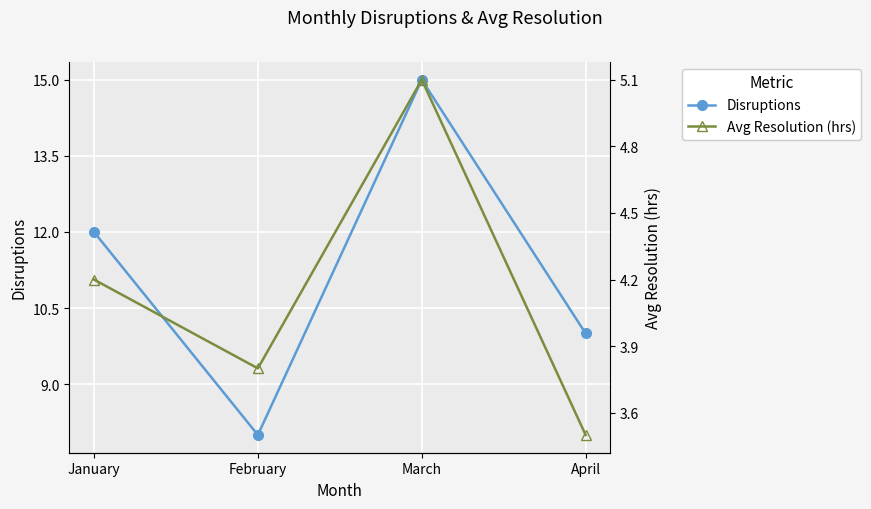

Which series changed the most between March and April?

Disruptions